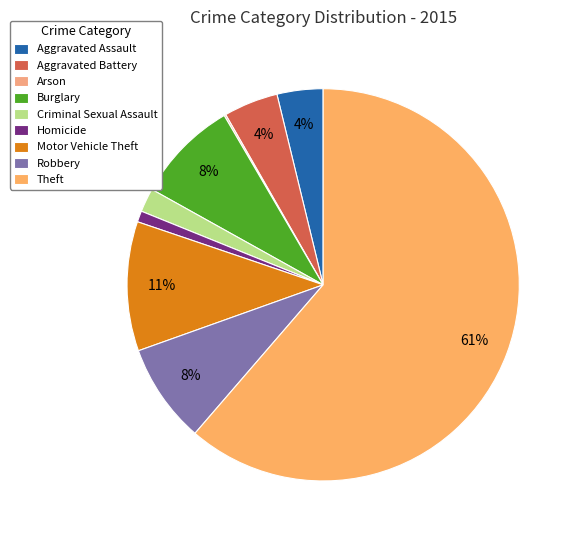

Is there a majority slice in this chart?

Yes